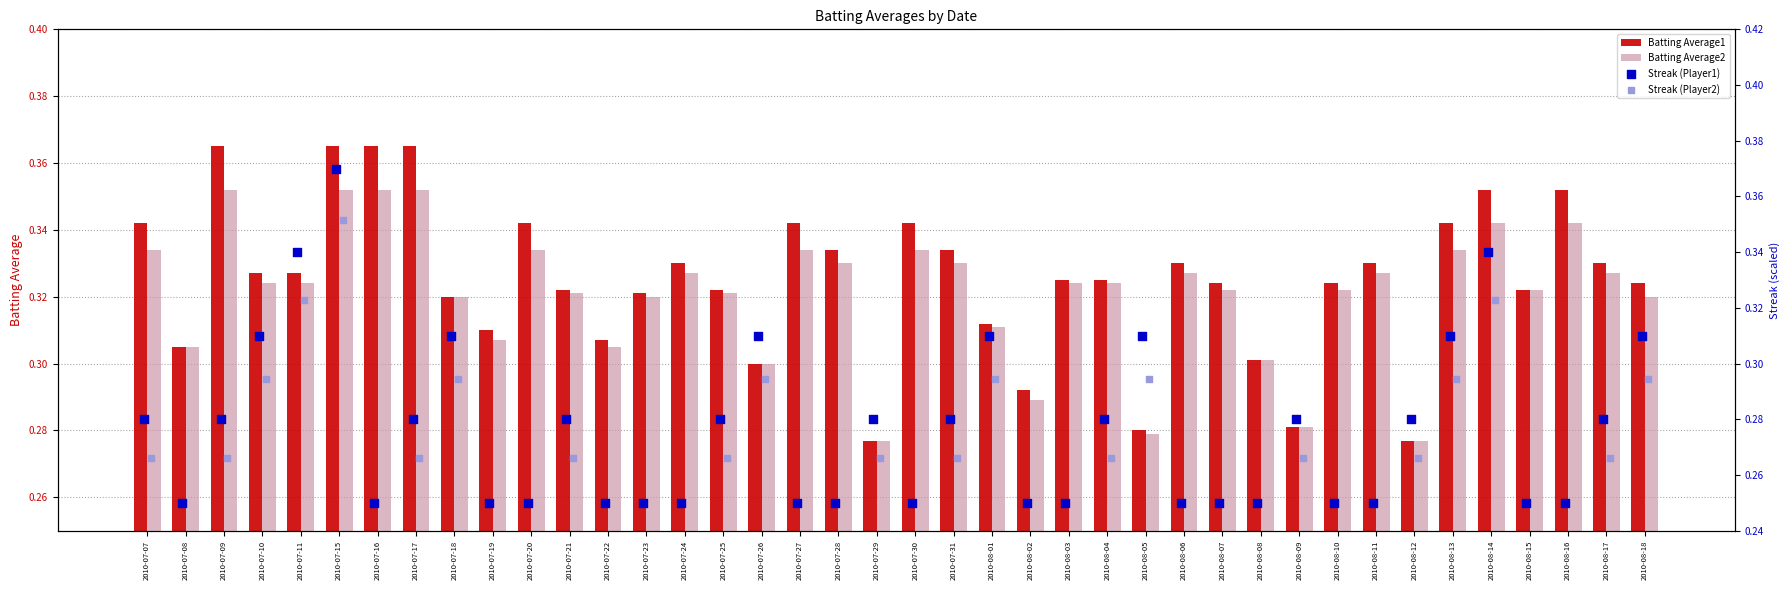

Which series has the largest total across all categories?

Batting Average1